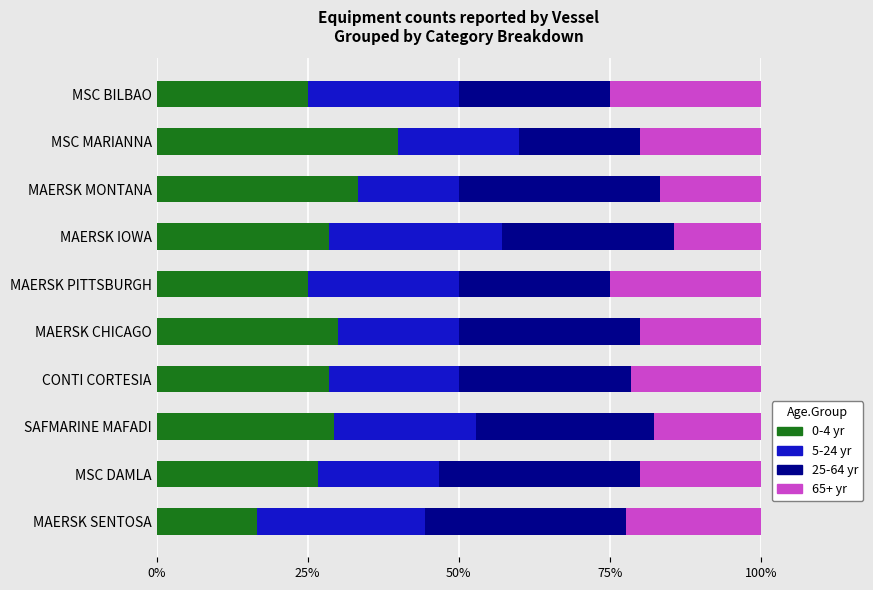

What are all the series names shown in the legend?

0-4 yr, 5-24 yr, 25-64 yr, 65+ yr